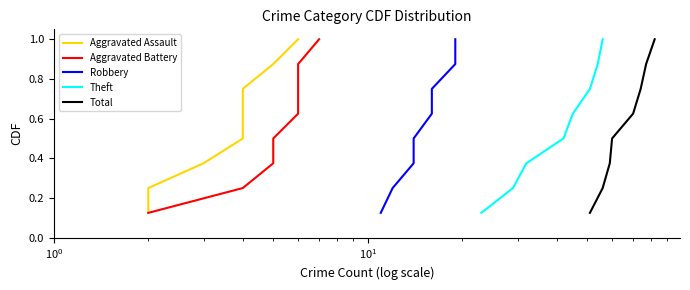

True or false: Robbery has more than 1 points higher than both neighbors.

False